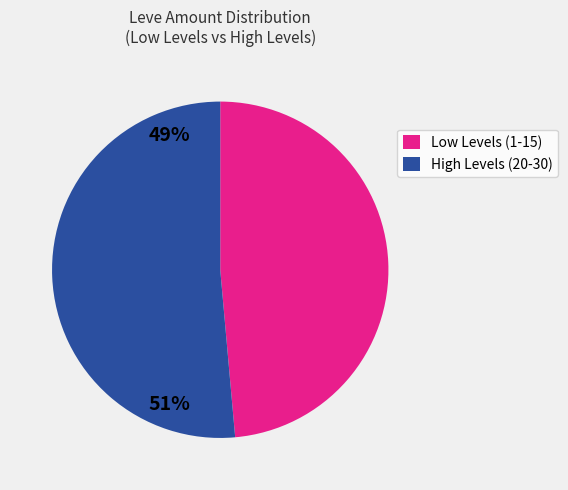

Which has a higher value, Low Levels (1-15) or High Levels (20-30)?

High Levels (20-30)